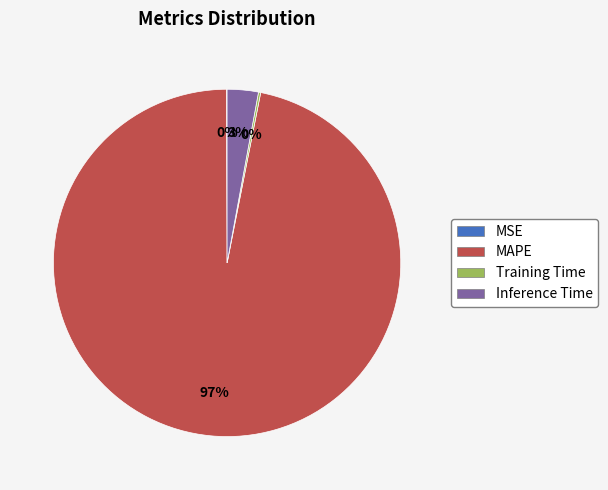

What is the largest slice in the pie chart?

MAPE